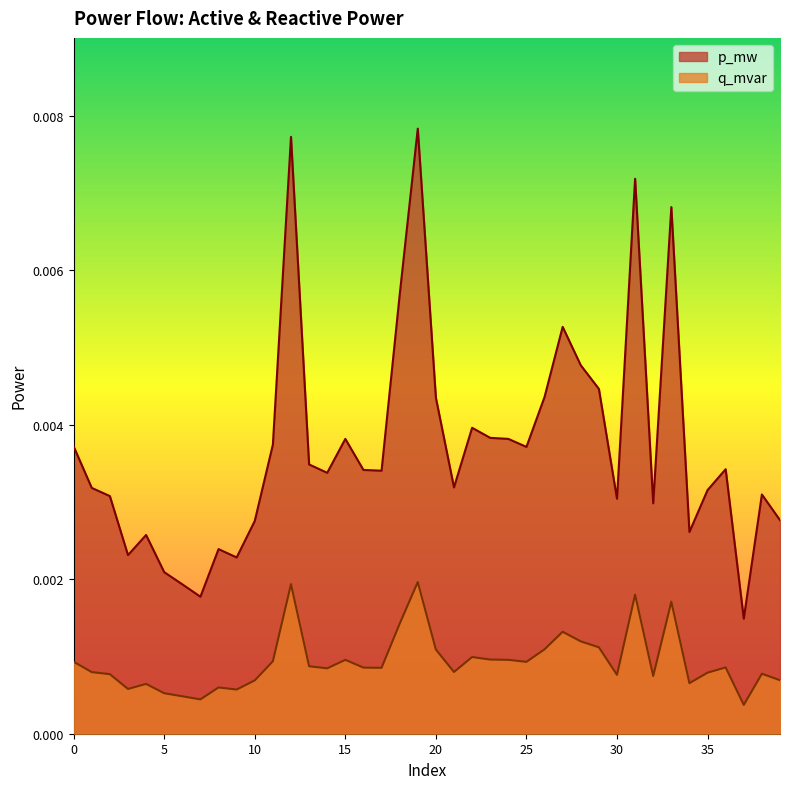

True or false: q_mvar has more than 2 points higher than both neighbors.

True